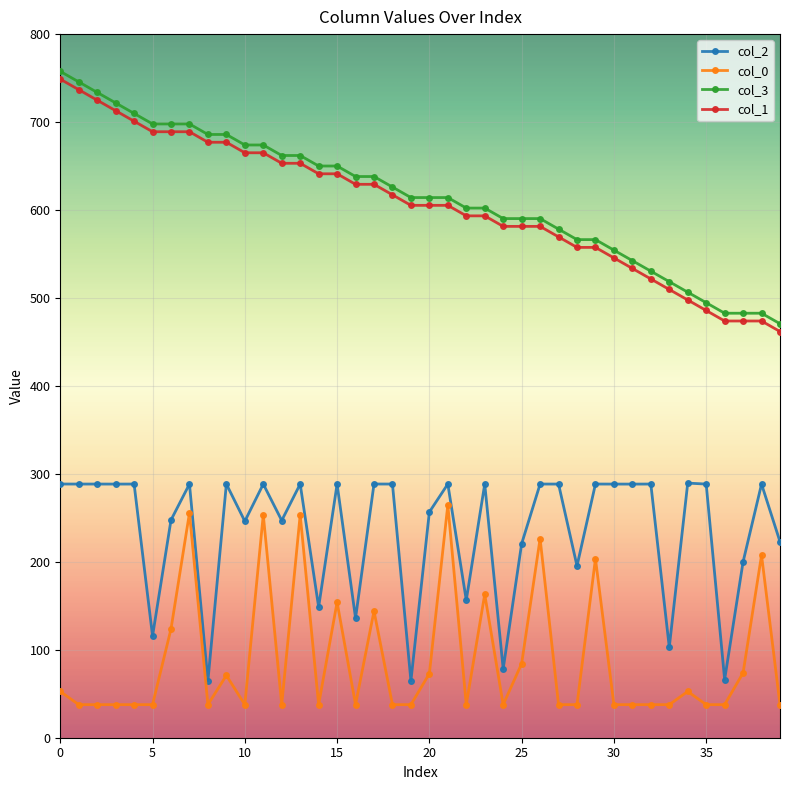

How many lines are shown in the chart?

4